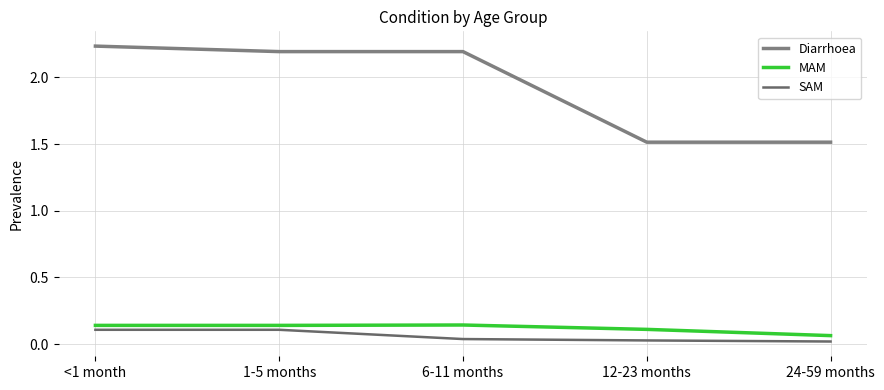

True or false: MAM and SAM cross at least once.

False